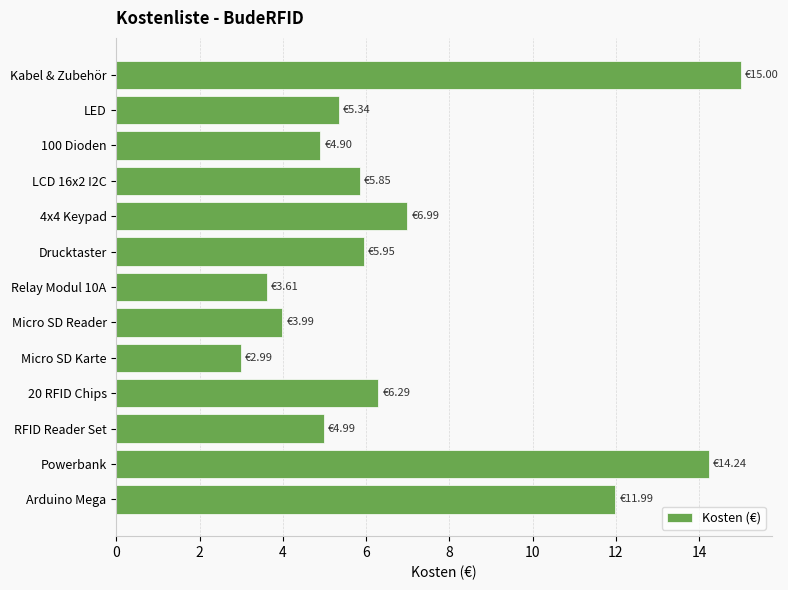

Approximately how many times larger is the value at RFID Reader Set compared to LCD 16x2 I2C?

0.9